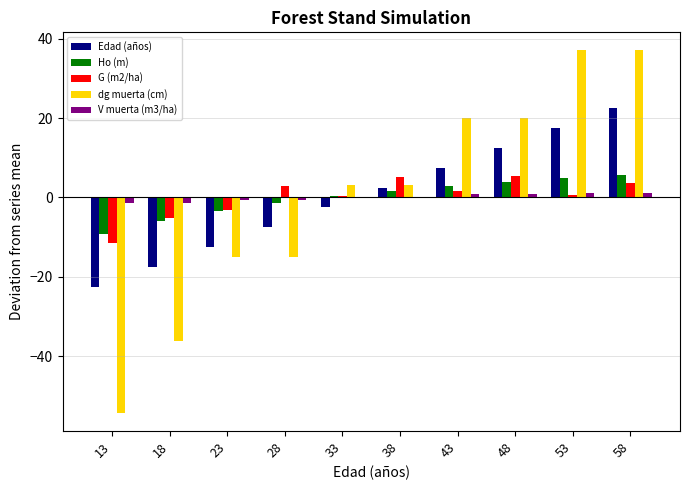

Is the value of dg muerta (cm) at 43 greater than the value of G (m2/ha) at 18?

Yes